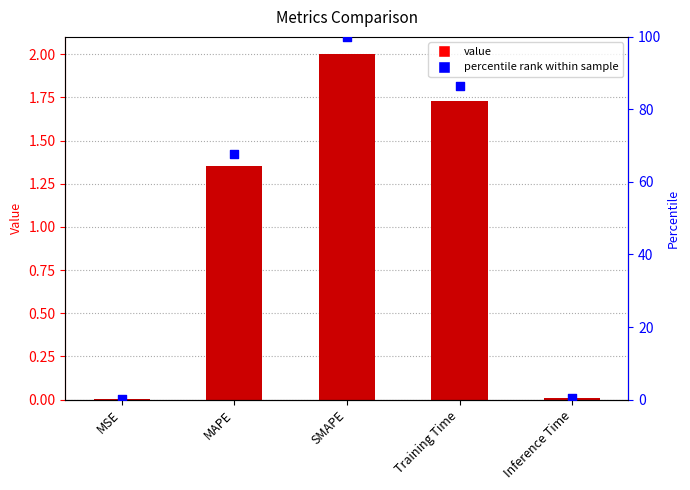

Which series contains the highest Y value?

percentile rank